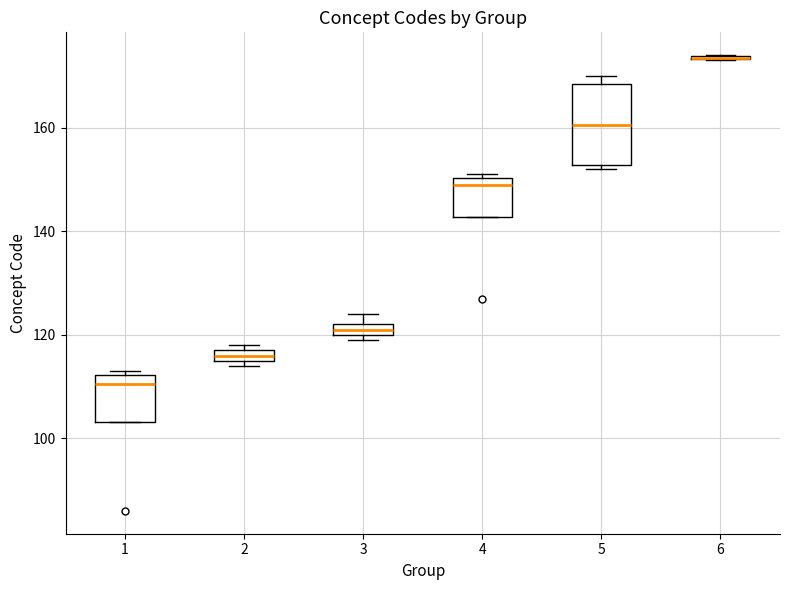

Which box is the tallest, from its lower edge to its upper edge?

5